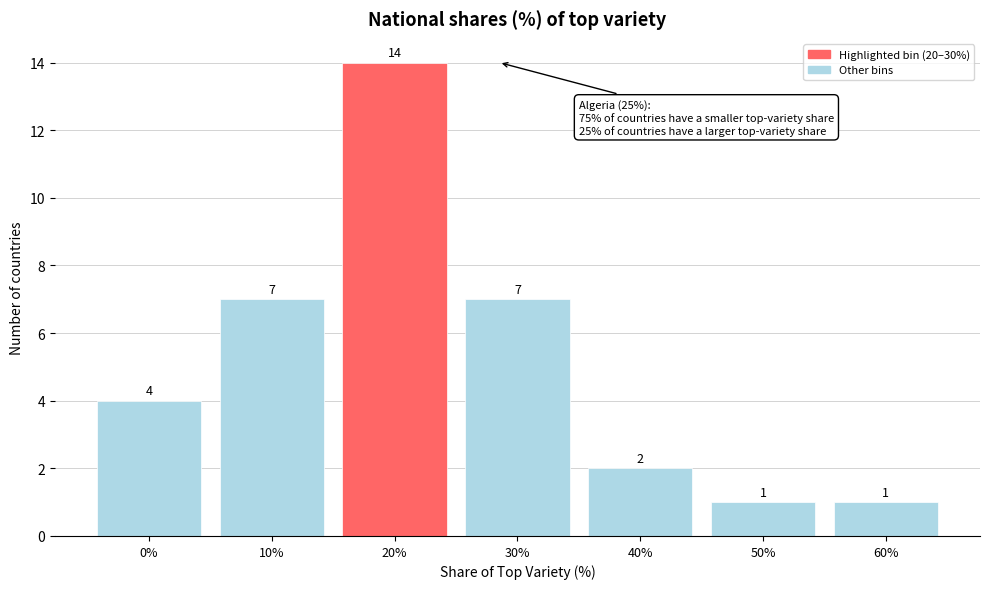

Reading right to left, what are all the values shown in this chart?

1	1	2	7	14	7	4